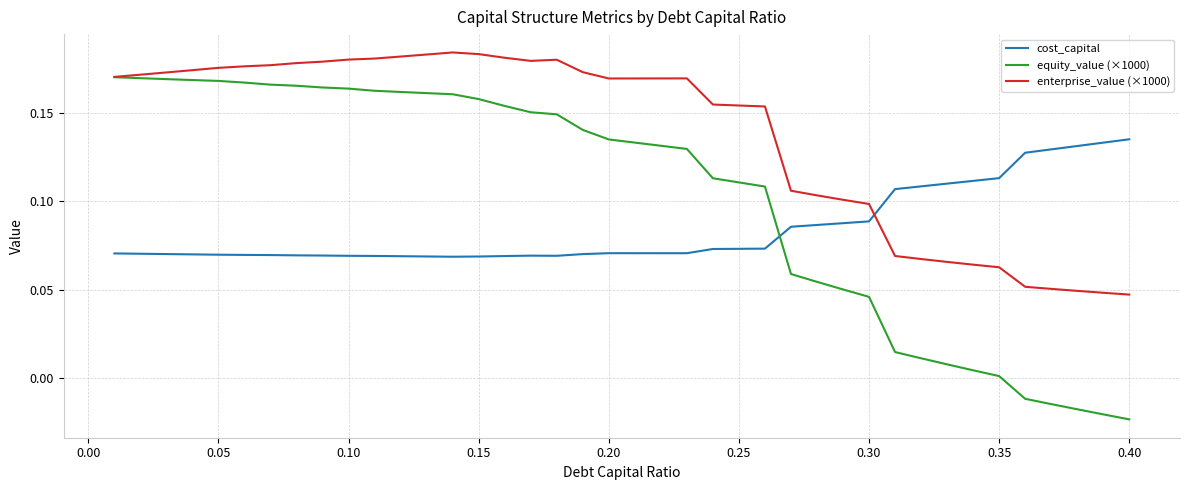

Which series has the widest spread of values?

equity_value (×1000)